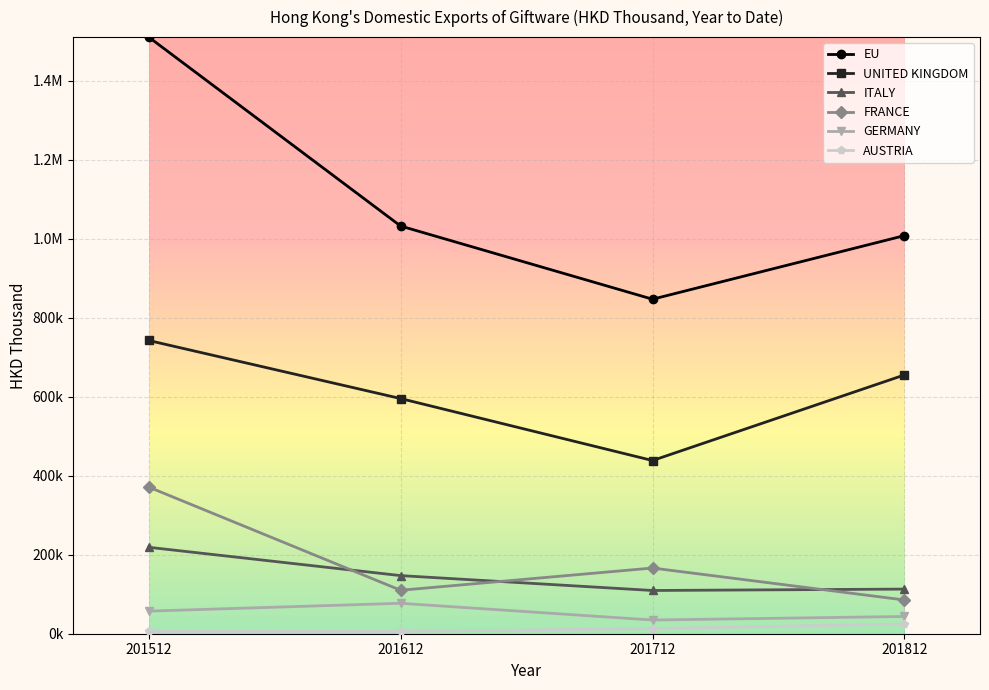

Does the chart have visible grid lines?

Yes